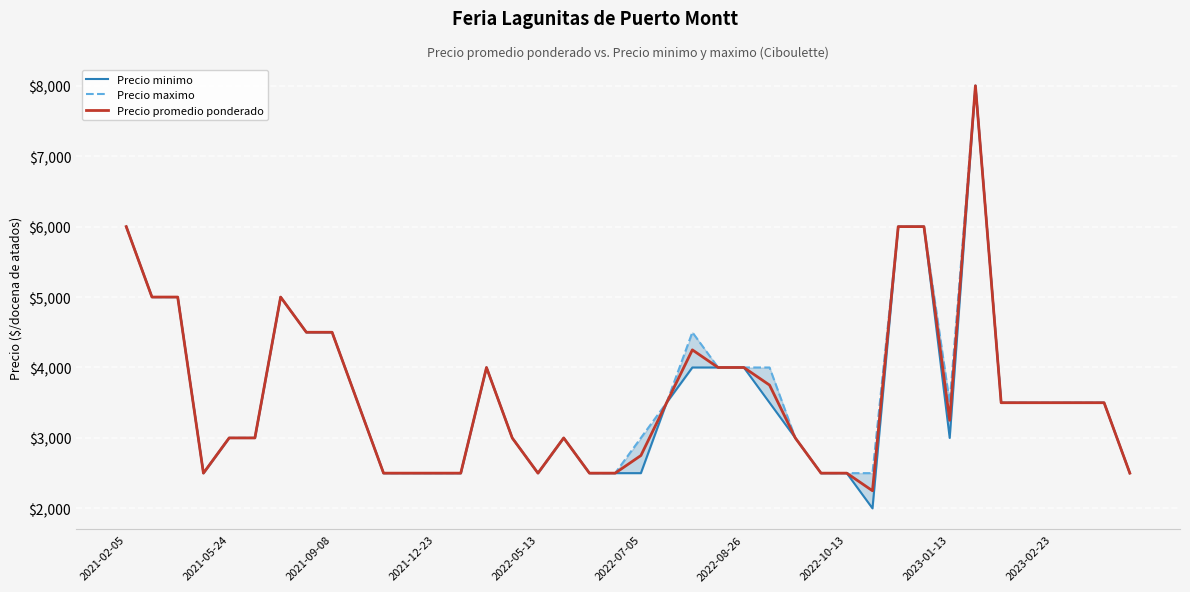

The value of Precio promedio ponderado at 2021-09-08 is 4500. True or false?

True